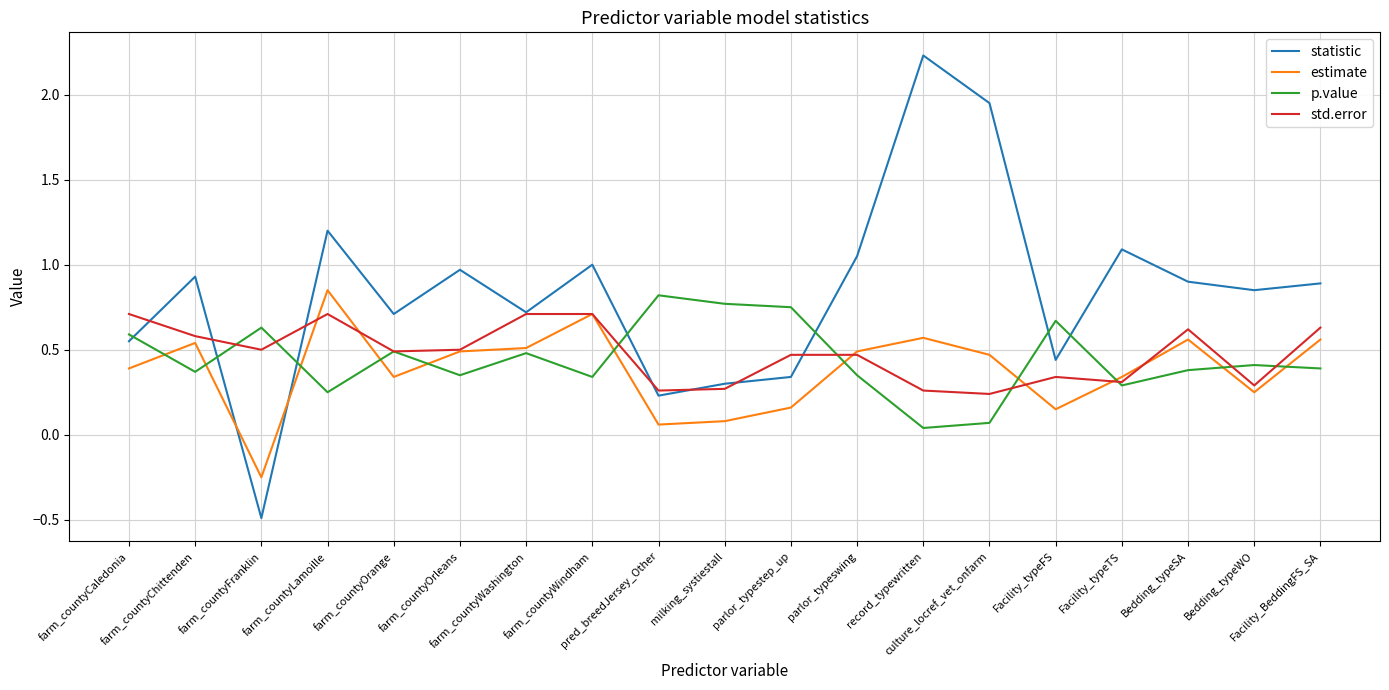

Is the value of estimate at Bedding_typeSA greater than the value of statistic at parlor_typeswing?

No